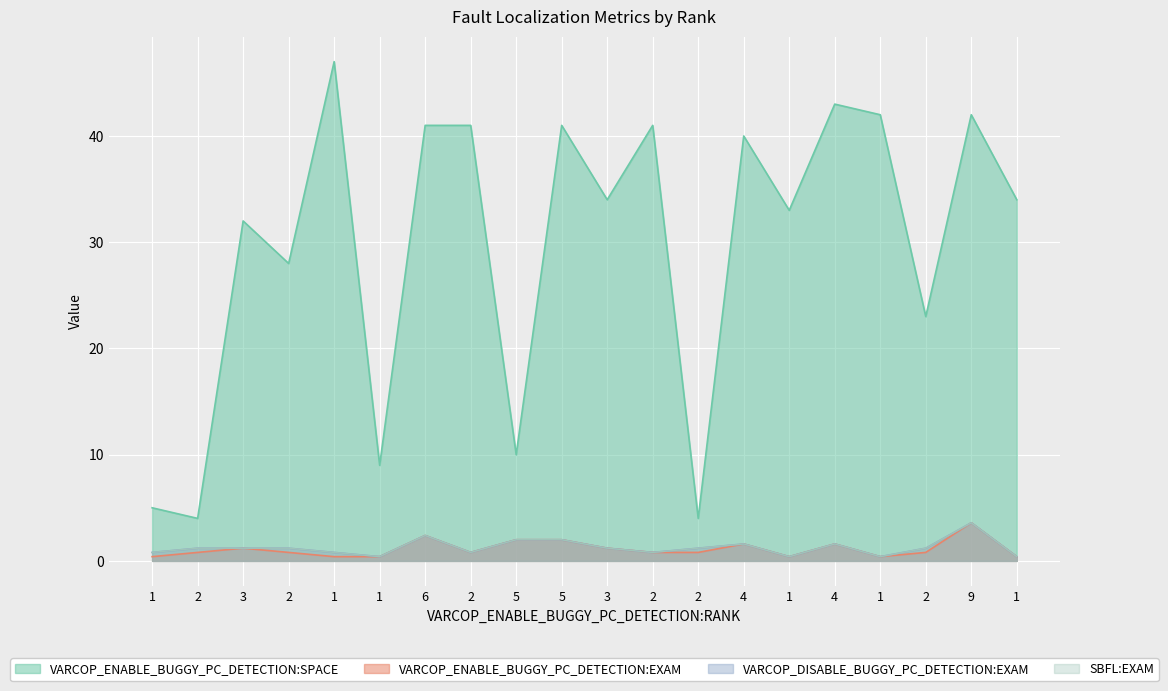

Between 2 and 2, which is larger?

2